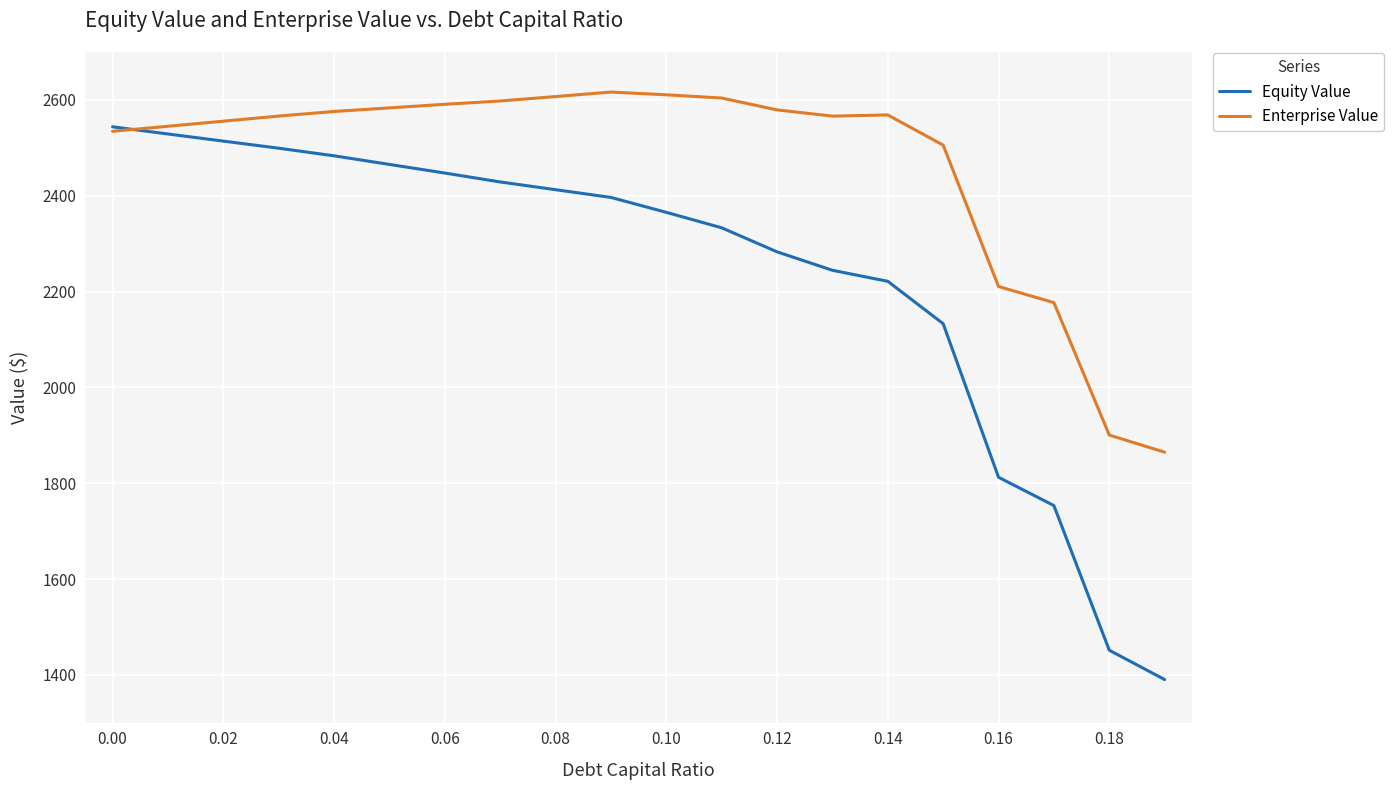

What is the sum of all Enterprise Value values?

49359.5